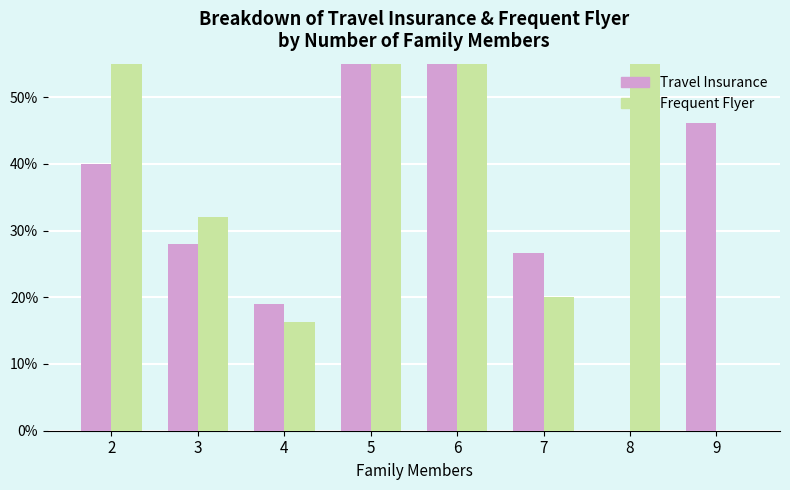

Where is Frequent Flyer nearest to the value 50?

5